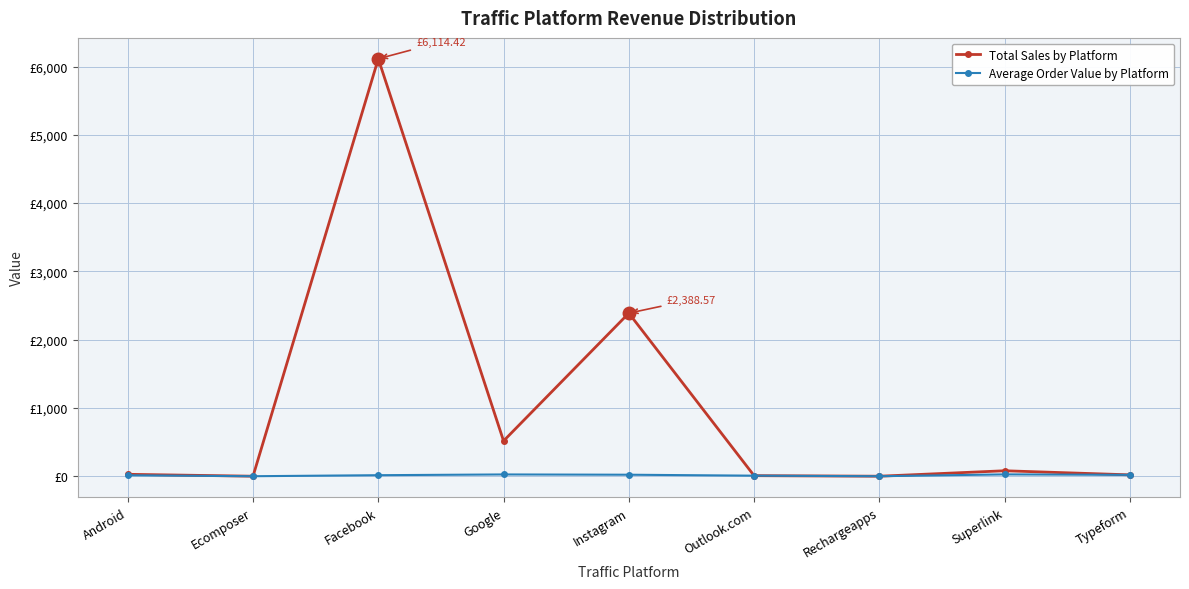

True or false: Total Sales by Platform and Average Order Value by Platform cross at least once.

False